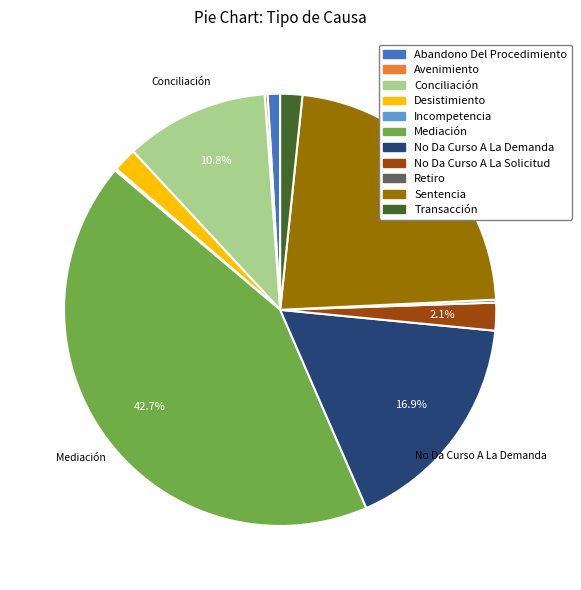

Which has a higher value, Sentencia or Transacción?

Sentencia